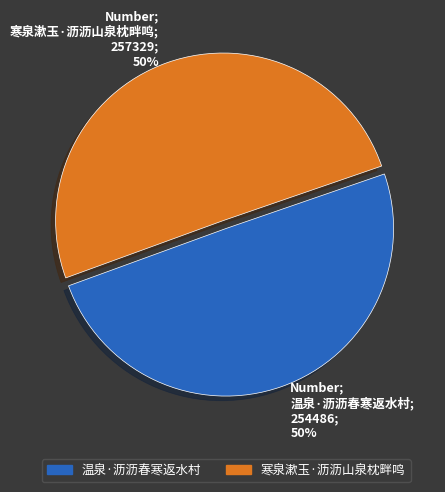

What is the ratio of the value at 温泉·沥沥春寒返水村 to the value at 寒泉漱玉·沥沥山泉枕畔鸣?

1.0